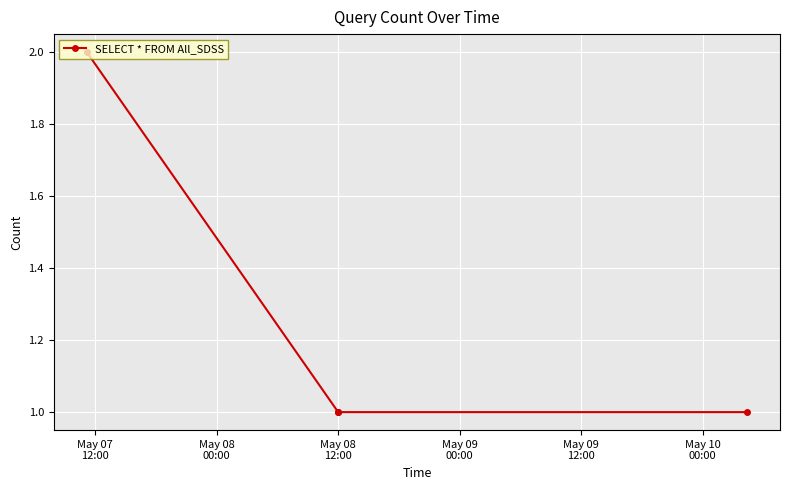

True or false: there are more than 2 points higher than both neighbors.

False